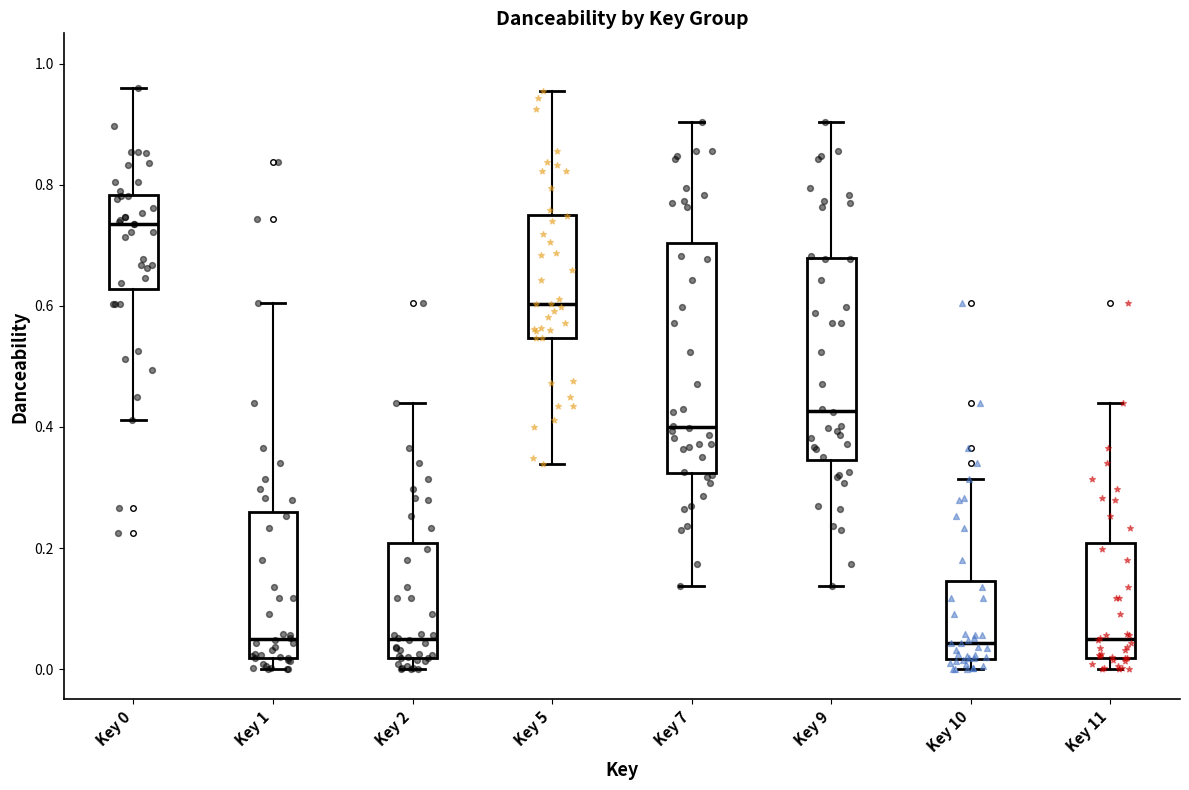

Reading left to right, read every box against the y-axis: the position of its median line, the range the box covers, and the ends of its whiskers. The values are not printed on the chart, so give them approximately, as read against the axis.

Key 0: median 0.74, box 0.62 to 0.78, whiskers 0.42 to 0.96
Key 1: median 0.04, box 0.02 to 0.26, whiskers 0.00 to 0.60
Key 2: median 0.04, box 0.02 to 0.20, whiskers 0.00 to 0.44
Key 5: median 0.60, box 0.54 to 0.76, whiskers 0.34 to 0.96
Key 7: median 0.40, box 0.32 to 0.70, whiskers 0.14 to 0.90
Key 9: median 0.42, box 0.34 to 0.68, whiskers 0.14 to 0.90
Key 10: median 0.04, box 0.02 to 0.14, whiskers 0.00 to 0.32
Key 11: median 0.04, box 0.02 to 0.20, whiskers 0.00 to 0.44